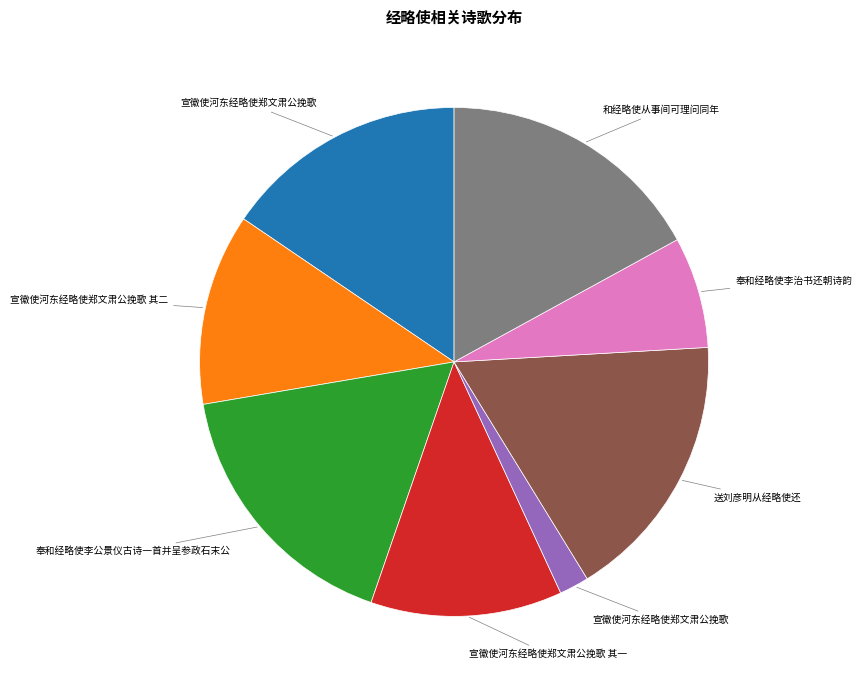

Does any single category account for the majority?

No